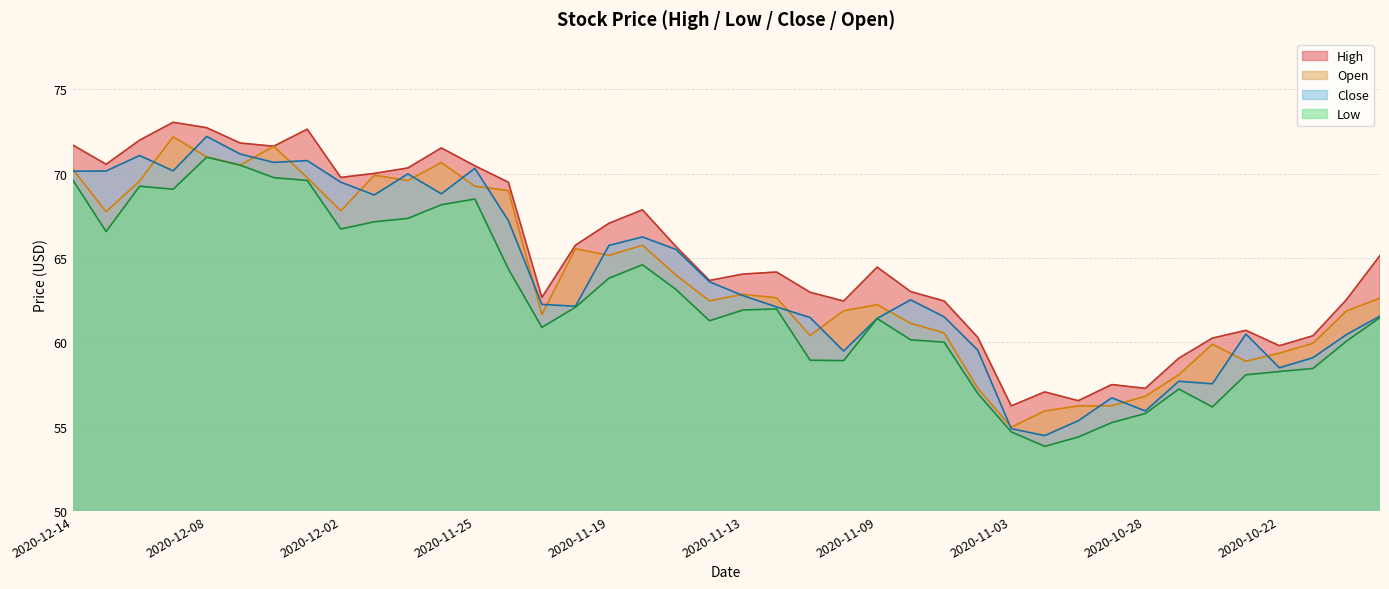

At which label does High reach its minimum?

2020-11-03